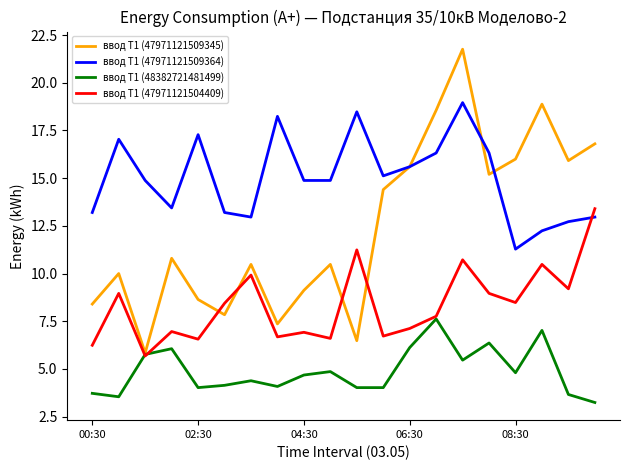

Which series has the largest total across all categories?

ввод Т1 (47971121509364)